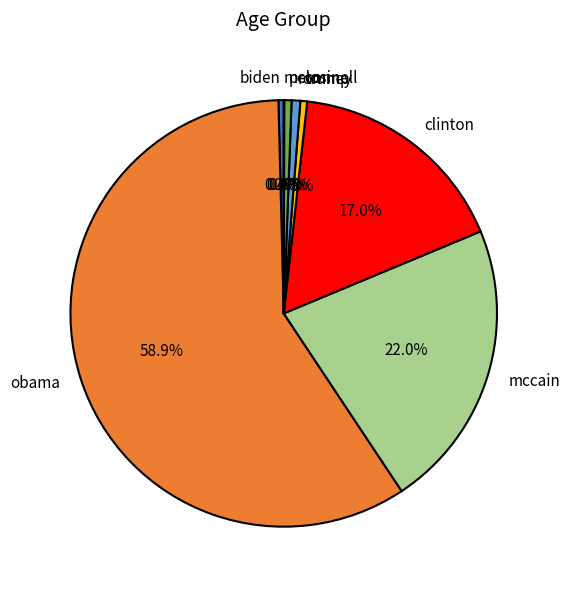

Which has a higher value, mccain or biden?

mccain